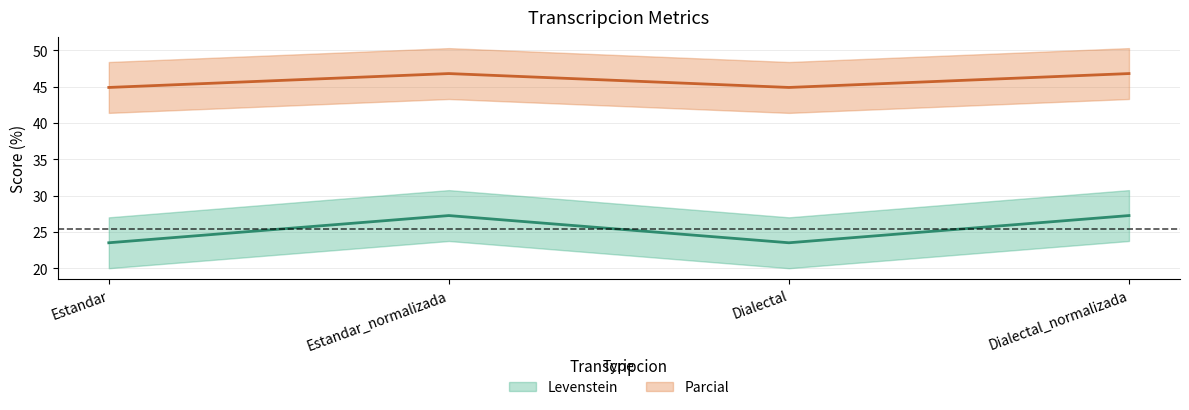

Is it true that Levenstein equals 27.3 at Dialectal_normalizada?

True